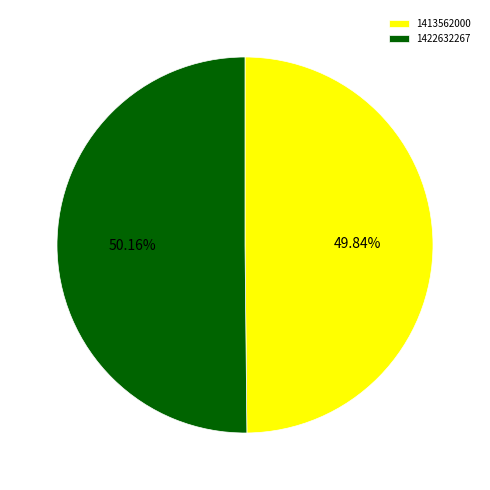

How many slices are in this pie chart?

2